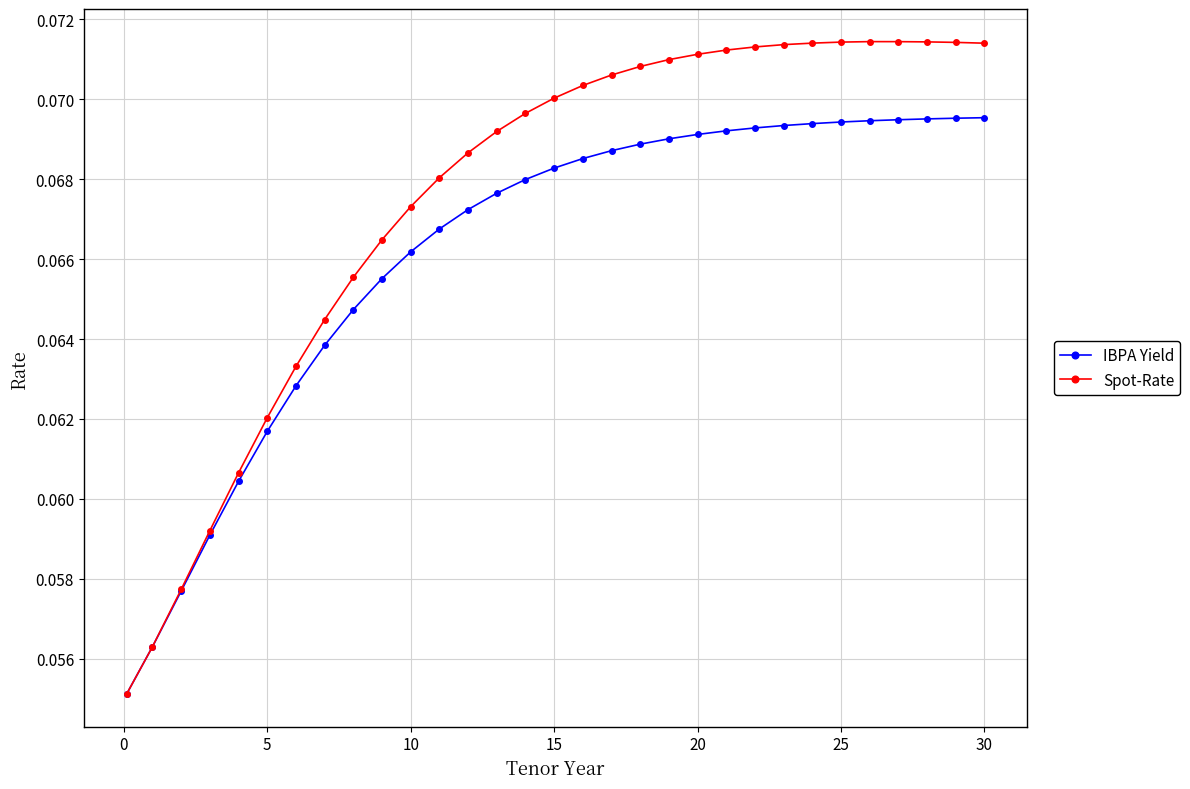

How many data points does each series have?

31